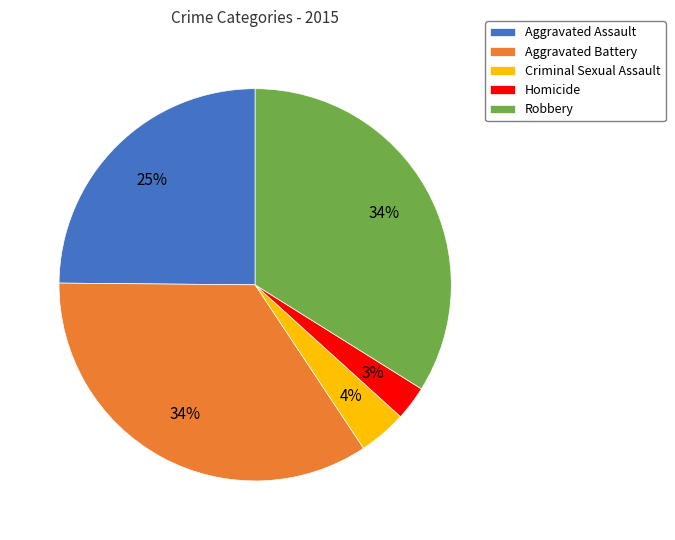

Is it true that Aggravated Assault is 38% of the pie?

False